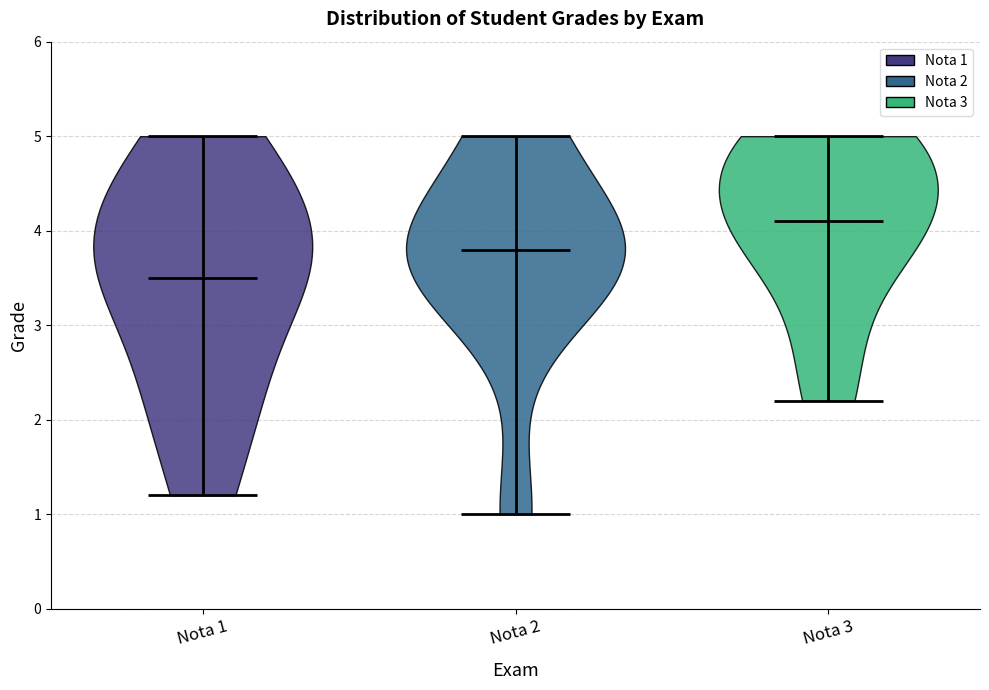

Reading left to right, read every violin against the y-axis: where its median line is, and the lowest and highest points it reaches. The values are not printed on the chart, so give them approximately, as read against the axis.

Nota 1: median line 3.5, lowest point 1.2, highest point 5.0
Nota 2: median line 3.8, lowest point 1.0, highest point 5.0
Nota 3: median line 4.1, lowest point 2.2, highest point 5.0